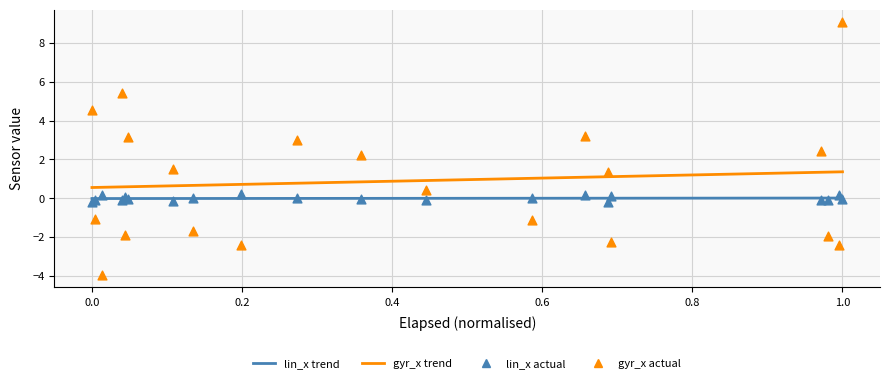

Is the value of gyr_x trend at 0.0 greater than the value of lin_x trend at 9?

Yes